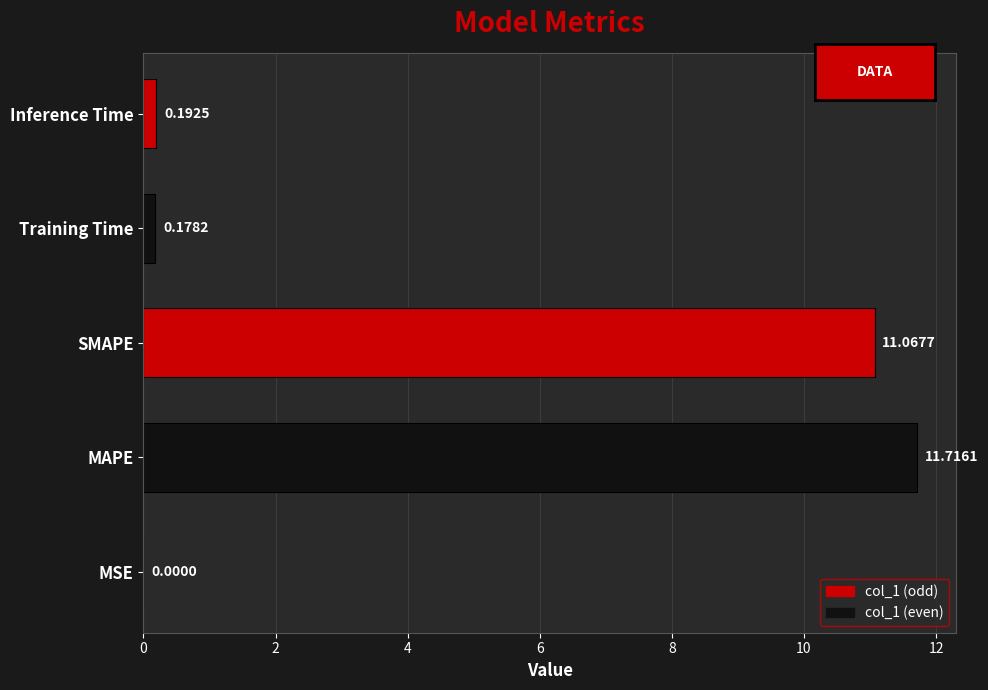

Where is the data nearest to the value 5?

Inference Time